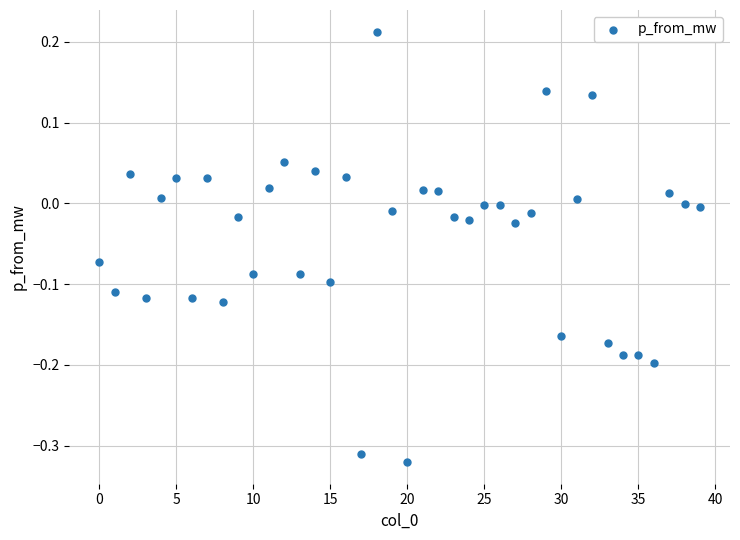

What is the range of Y values (max minus min)?

0.5